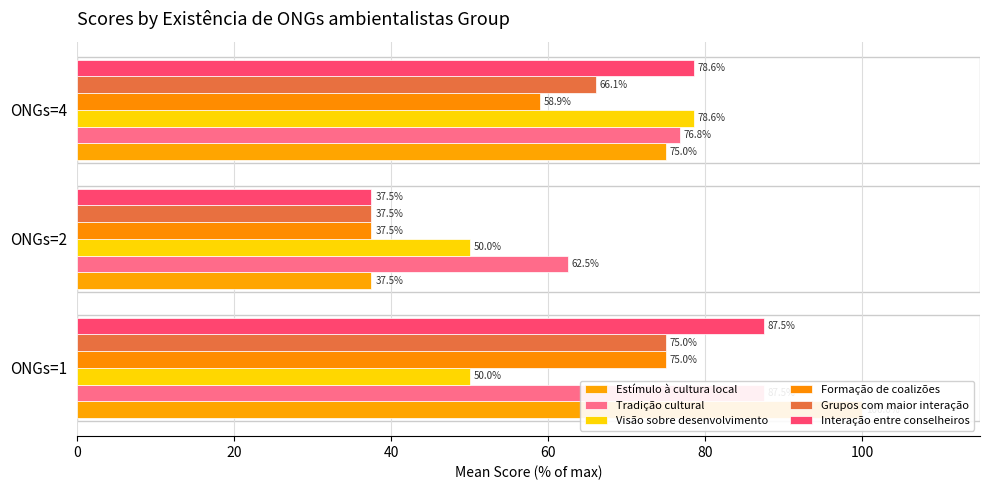

Reading right to left, transcribe all the data shown in this chart.

Estímulo à cultura local: 75.0	37.5	100.0
Tradição cultural: 76.8	62.5	87.5
Visão sobre desenvolvimento: 78.6	50.0	50.0
Formação de coalizões: 58.9	37.5	75.0
Grupos com maior interação: 66.1	37.5	75.0
Interação entre conselheiros: 78.6	37.5	87.5